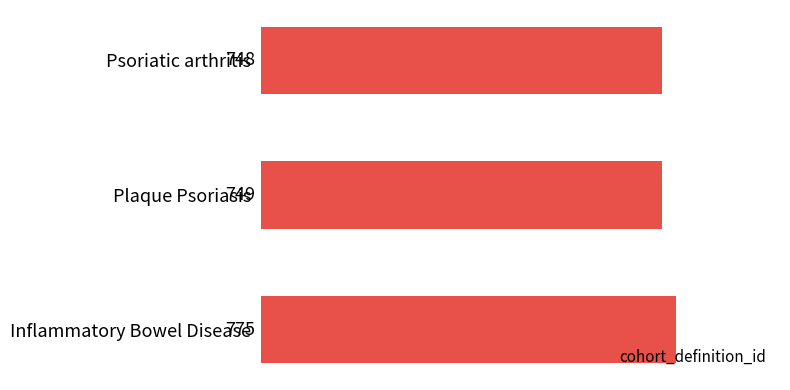

Reading bottom to top, what are all the values shown in this chart?

775	749	748